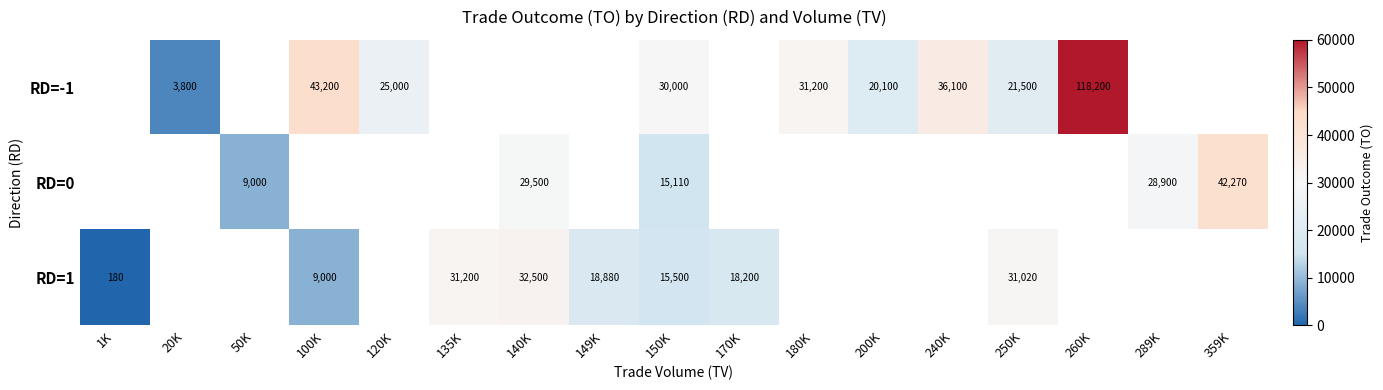

What is the spread (max minus min) of values at 150K?

14890